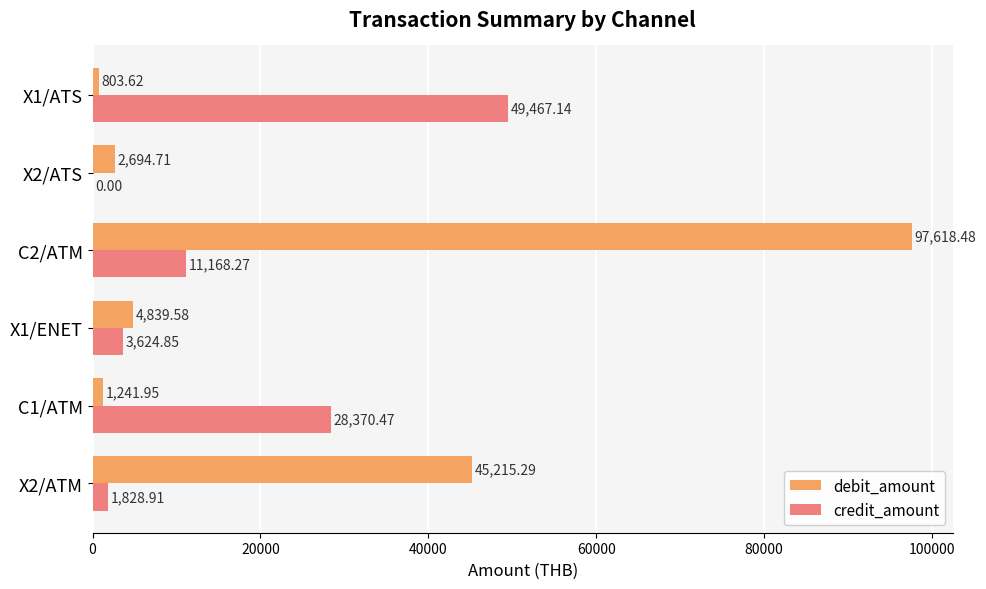

What is the sum of all debit_amount values?

152413.6